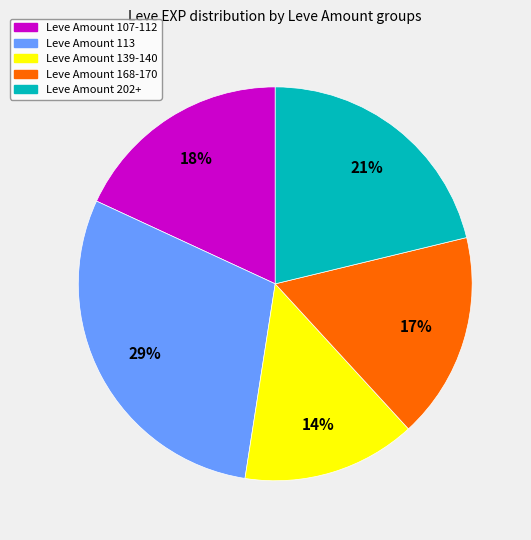

Is there any slice that represents more than half of the pie?

No